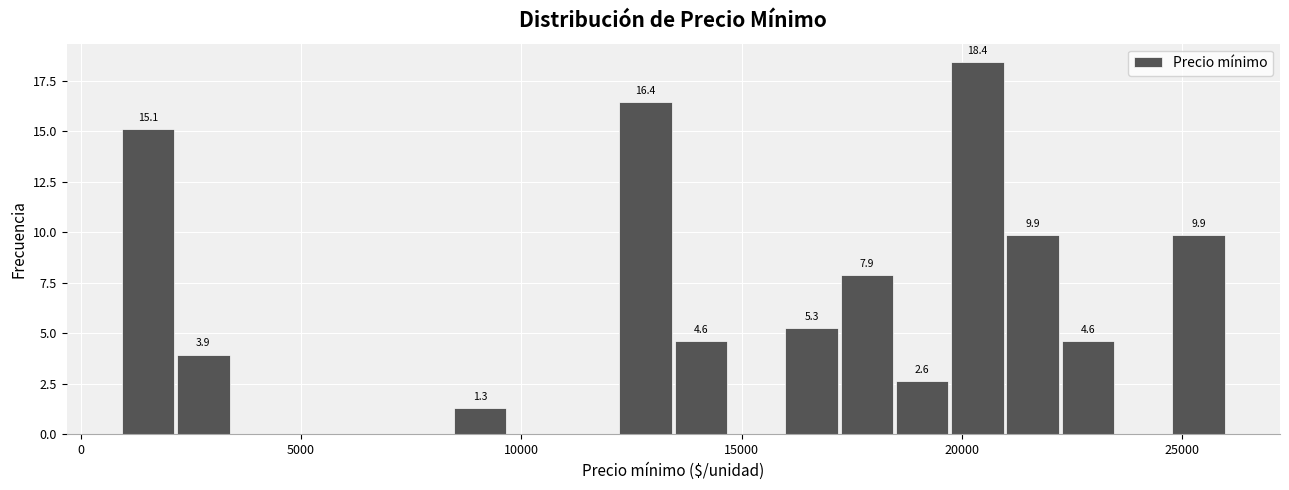

Around what value on the x-axis is the tallest bar? Give the approximate position of its centre, as read against the axis.

20500